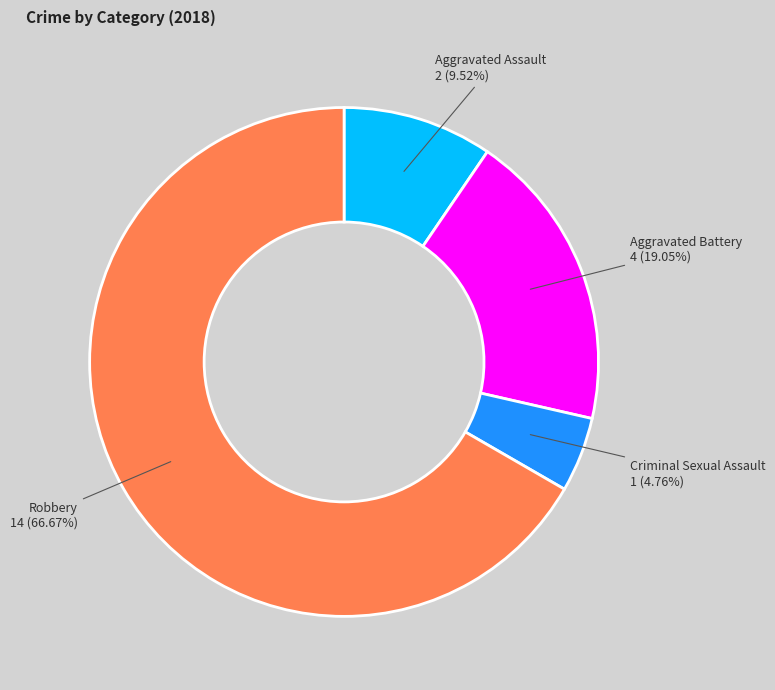

Is there a majority slice in this chart?

Yes